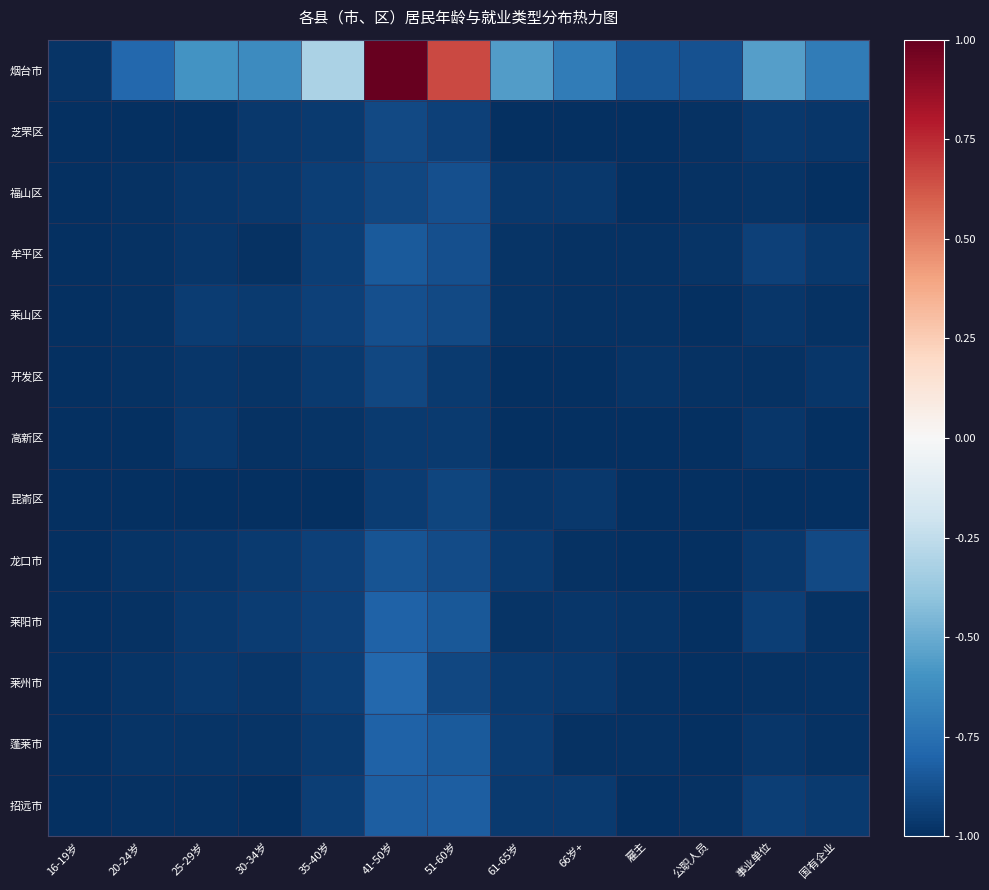

Reading left to right, extract all data points from this chart.

烟台市: 16-19岁=-1.0	20-24岁=-0.8	25-29岁=-0.6	30-34岁=-0.6	35-40岁=-0.3	41-50岁=1.0	51-60岁=0.7	61-65岁=-0.6	66岁+=-0.7	雇主=-0.9	公职人员=-0.9	事业单位=-0.5	国有企业=-0.7
芝罘区: 16-19岁=-1.0	20-24岁=-1.0	25-29岁=-1.0	30-34岁=-1.0	35-40岁=-1.0	41-50岁=-0.9	51-60岁=-0.9	61-65岁=-1.0	66岁+=-1.0	雇主=-1.0	公职人员=-1.0	事业单位=-1.0	国有企业=-1.0
福山区: 16-19岁=-1.0	20-24岁=-1.0	25-29岁=-1.0	30-34岁=-1.0	35-40岁=-0.9	41-50岁=-0.9	51-60岁=-0.9	61-65岁=-1.0	66岁+=-1.0	雇主=-1.0	公职人员=-1.0	事业单位=-1.0	国有企业=-1.0
牟平区: 16-19岁=-1.0	20-24岁=-1.0	25-29岁=-1.0	30-34岁=-1.0	35-40岁=-0.9	41-50岁=-0.8	51-60岁=-0.9	61-65岁=-1.0	66岁+=-1.0	雇主=-1.0	公职人员=-1.0	事业单位=-0.9	国有企业=-1.0
莱山区: 16-19岁=-1.0	20-24岁=-1.0	25-29岁=-0.9	30-34岁=-1.0	35-40岁=-0.9	41-50岁=-0.9	51-60岁=-0.9	61-65岁=-1.0	66岁+=-1.0	雇主=-1.0	公职人员=-1.0	事业单位=-1.0	国有企业=-1.0
开发区: 16-19岁=-1.0	20-24岁=-1.0	25-29岁=-1.0	30-34岁=-1.0	35-40岁=-1.0	41-50岁=-0.9	51-60岁=-1.0	61-65岁=-1.0	66岁+=-1.0	雇主=-1.0	公职人员=-1.0	事业单位=-1.0	国有企业=-1.0
高新区: 16-19岁=-1.0	20-24岁=-1.0	25-29岁=-1.0	30-34岁=-1.0	35-40岁=-1.0	41-50岁=-1.0	51-60岁=-1.0	61-65岁=-1.0	66岁+=-1.0	雇主=-1.0	公职人员=-1.0	事业单位=-1.0	国有企业=-1.0
昆嵛区: 16-19岁=-1.0	20-24岁=-1.0	25-29岁=-1.0	30-34岁=-1.0	35-40岁=-1.0	41-50岁=-0.9	51-60岁=-0.9	61-65岁=-1.0	66岁+=-1.0	雇主=-1.0	公职人员=-1.0	事业单位=-1.0	国有企业=-1.0
龙口市: 16-19岁=-1.0	20-24岁=-1.0	25-29岁=-1.0	30-34岁=-1.0	35-40岁=-0.9	41-50岁=-0.9	51-60岁=-0.9	61-65岁=-1.0	66岁+=-1.0	雇主=-1.0	公职人员=-1.0	事业单位=-1.0	国有企业=-0.9
莱阳市: 16-19岁=-1.0	20-24岁=-1.0	25-29岁=-1.0	30-34岁=-1.0	35-40岁=-0.9	41-50岁=-0.8	51-60岁=-0.8	61-65岁=-1.0	66岁+=-1.0	雇主=-1.0	公职人员=-1.0	事业单位=-0.9	国有企业=-1.0
莱州市: 16-19岁=-1.0	20-24岁=-1.0	25-29岁=-1.0	30-34岁=-1.0	35-40岁=-0.9	41-50岁=-0.8	51-60岁=-0.9	61-65岁=-1.0	66岁+=-1.0	雇主=-1.0	公职人员=-1.0	事业单位=-1.0	国有企业=-1.0
蓬莱市: 16-19岁=-1.0	20-24岁=-1.0	25-29岁=-1.0	30-34岁=-1.0	35-40岁=-1.0	41-50岁=-0.8	51-60岁=-0.8	61-65岁=-0.9	66岁+=-1.0	雇主=-1.0	公职人员=-1.0	事业单位=-1.0	国有企业=-1.0
招远市: 16-19岁=-1.0	20-24岁=-1.0	25-29岁=-1.0	30-34岁=-1.0	35-40岁=-0.9	41-50岁=-0.8	51-60岁=-0.8	61-65岁=-1.0	66岁+=-1.0	雇主=-1.0	公职人员=-1.0	事业单位=-0.9	国有企业=-1.0